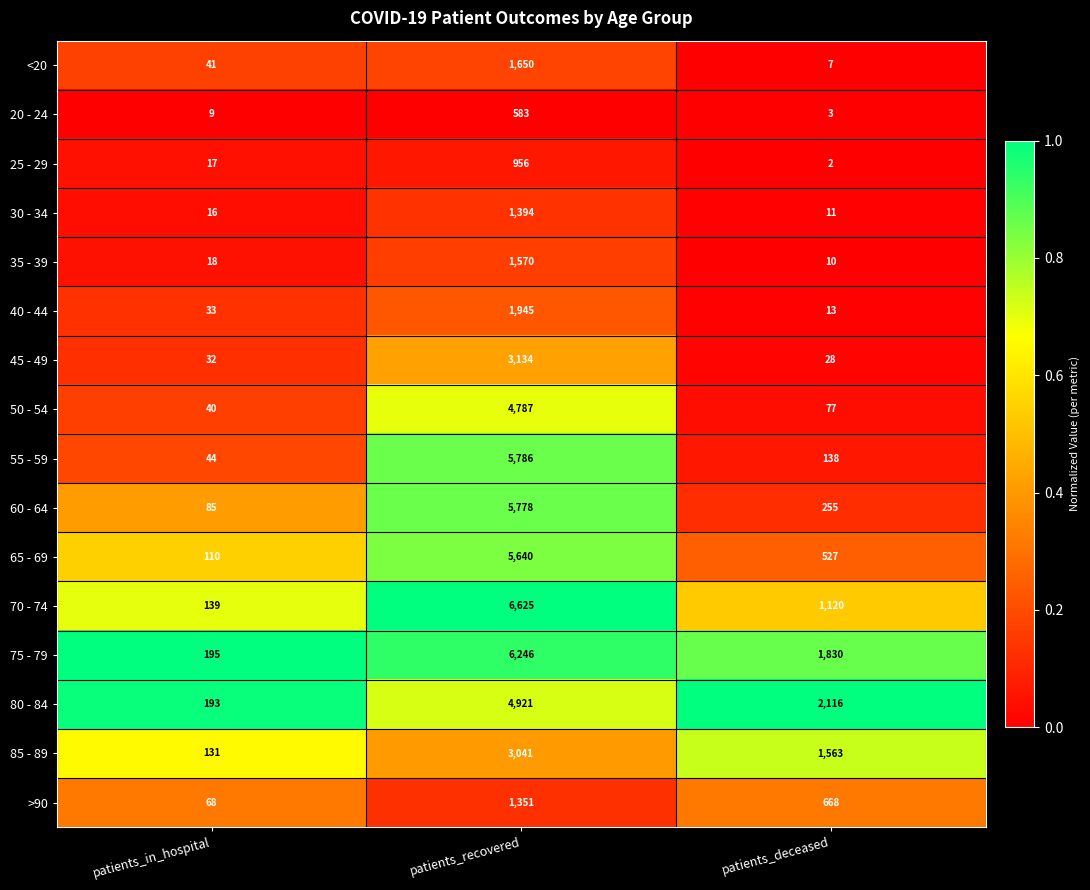

At which category is the sum across all series the highest?

patients_recovered